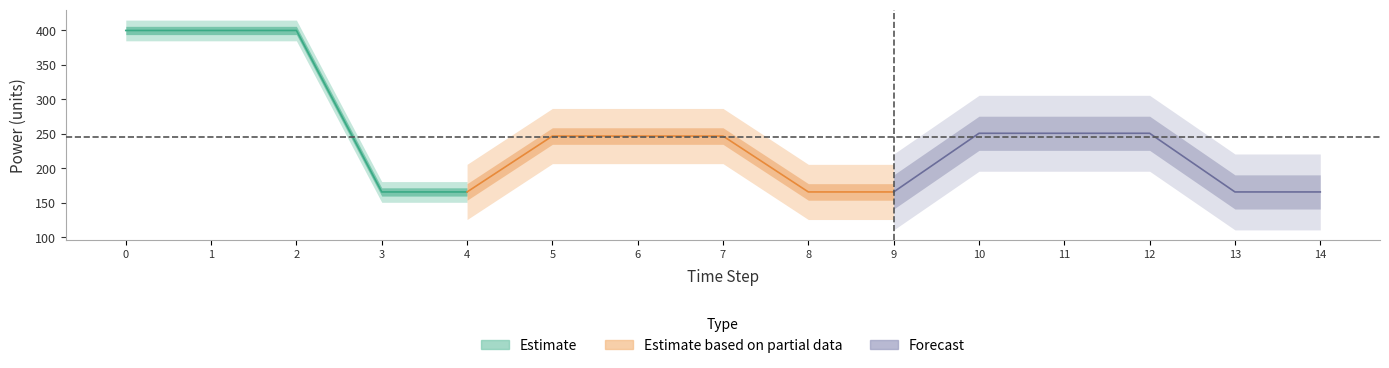

What is the total value across all series at 14?

166.0